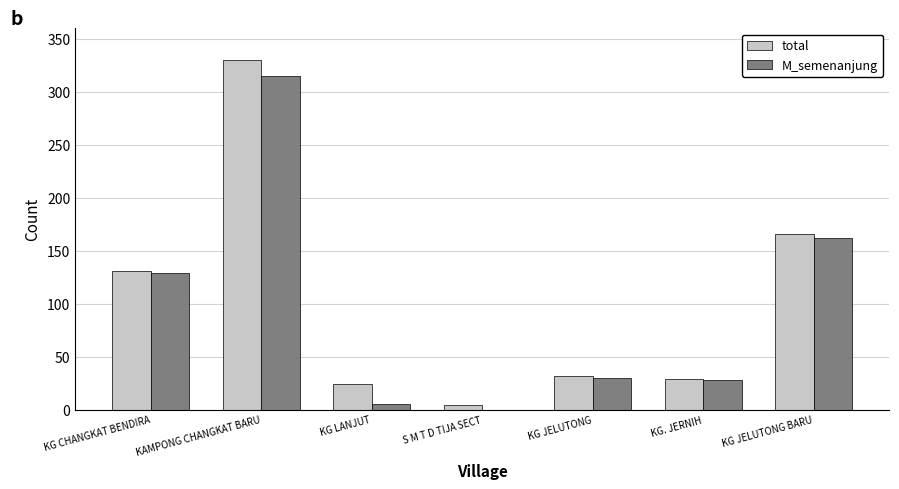

Between KAMPONG CHANGKAT BARU and KG LANJUT, which series saw the biggest shift?

M_semenanjung